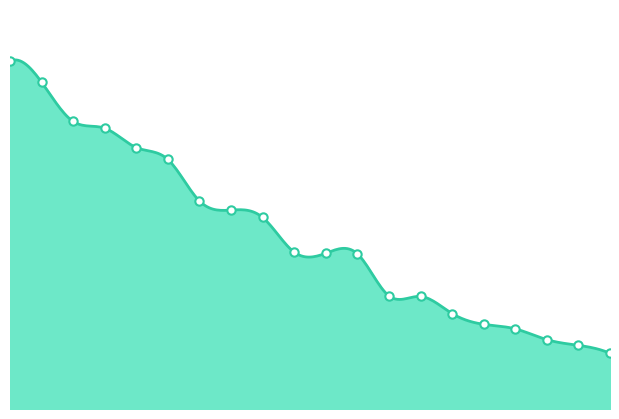

List the labels in order of value, smallest first.

Rimato, SidedWilliams, Jeff, nanashi, Urbani, peaches, Anonymous 5, SB, Pancakez, JJsrl, Larvitar, Switchmaster, Despin, Paper, Pogo, Anonymous 3, Anonymous 6, Sm27, Anonymous 4, Nindiddeh